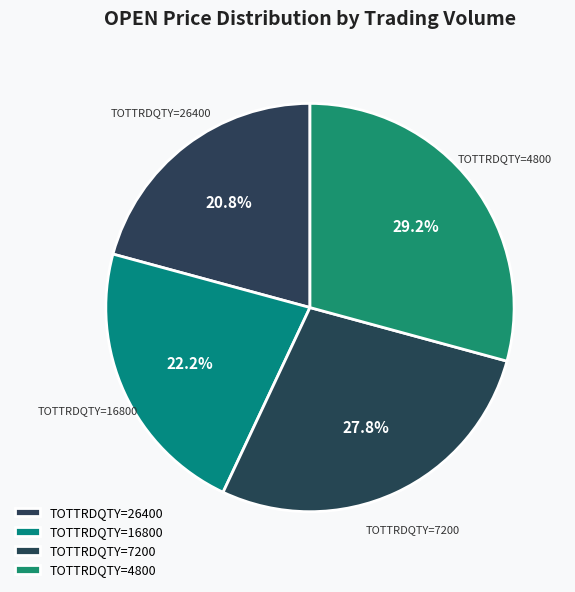

Approximately how many times larger is the value at TOTTRDQTY=26400 compared to TOTTRDQTY=16800?

0.9